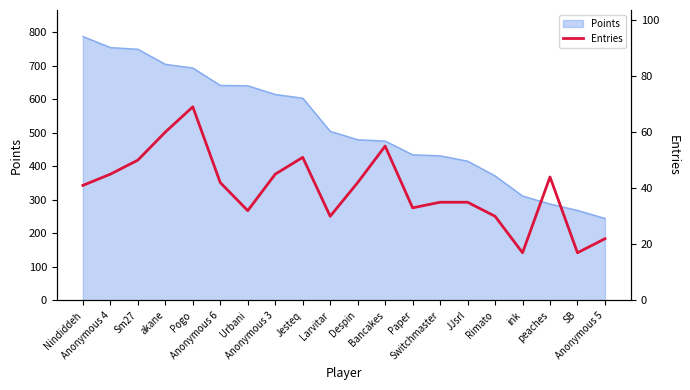

What is the minimum value for Points?

245